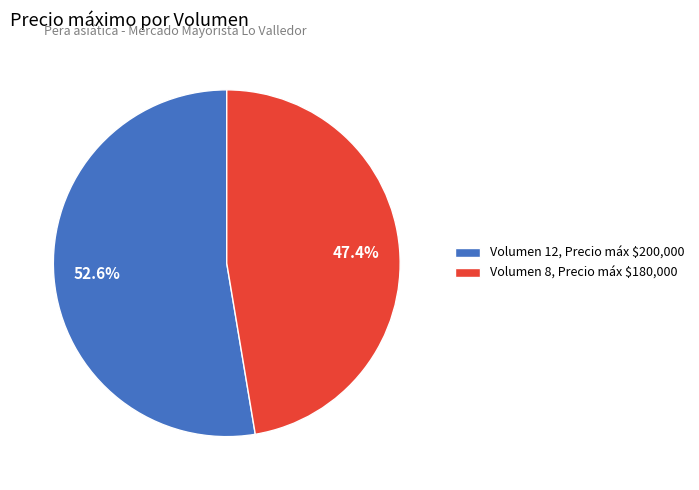

Which slice is the smallest?

Volumen 8, Precio máx $180,000